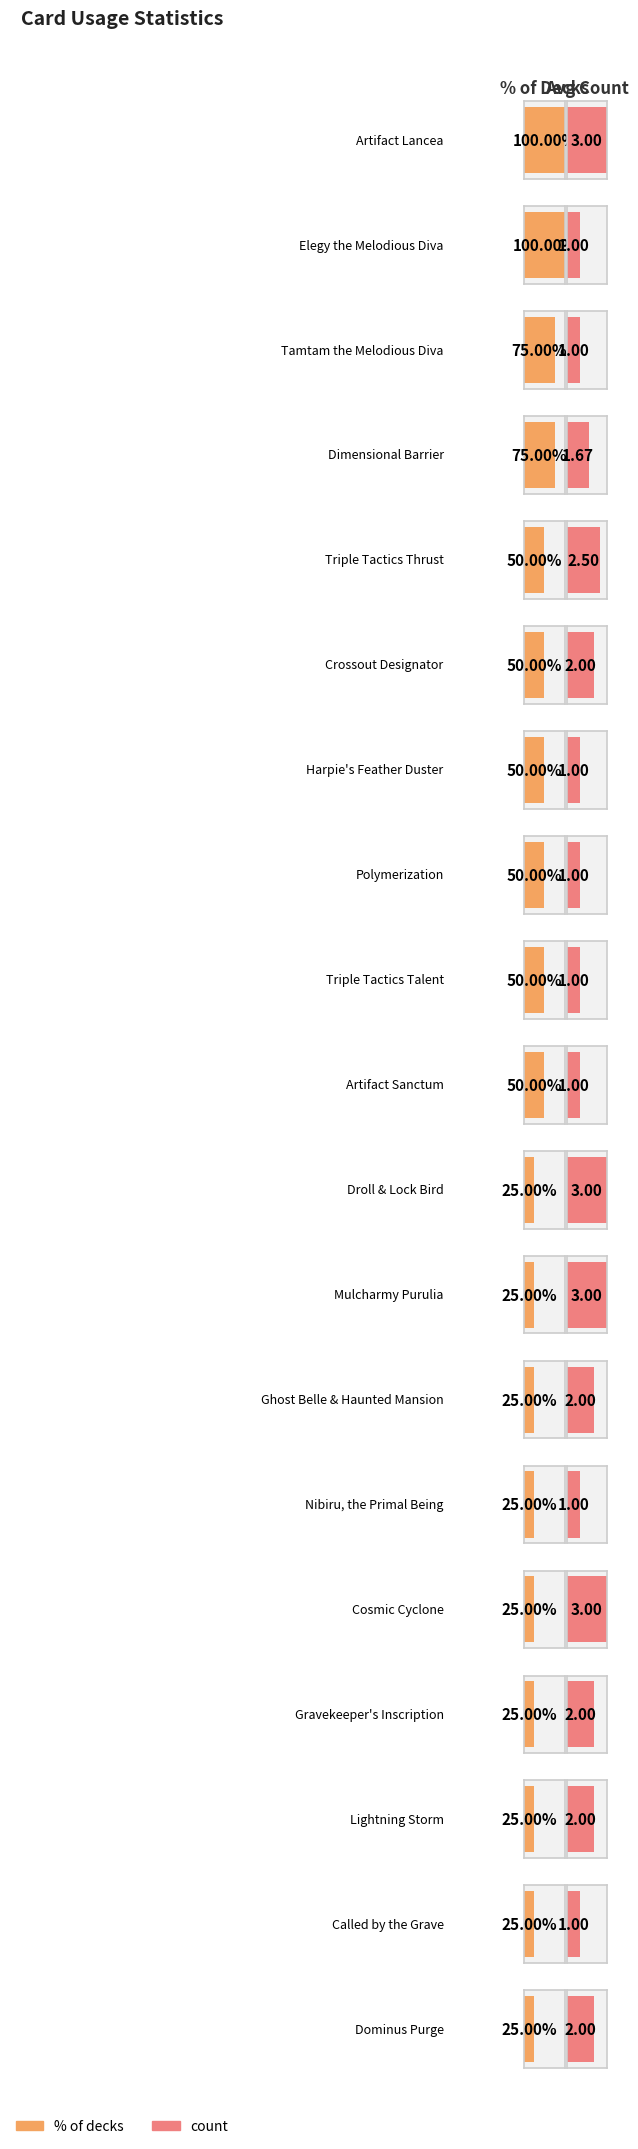

Between Lightning Storm and Ghost Belle & Haunted Mansion, which is larger?

Lightning Storm